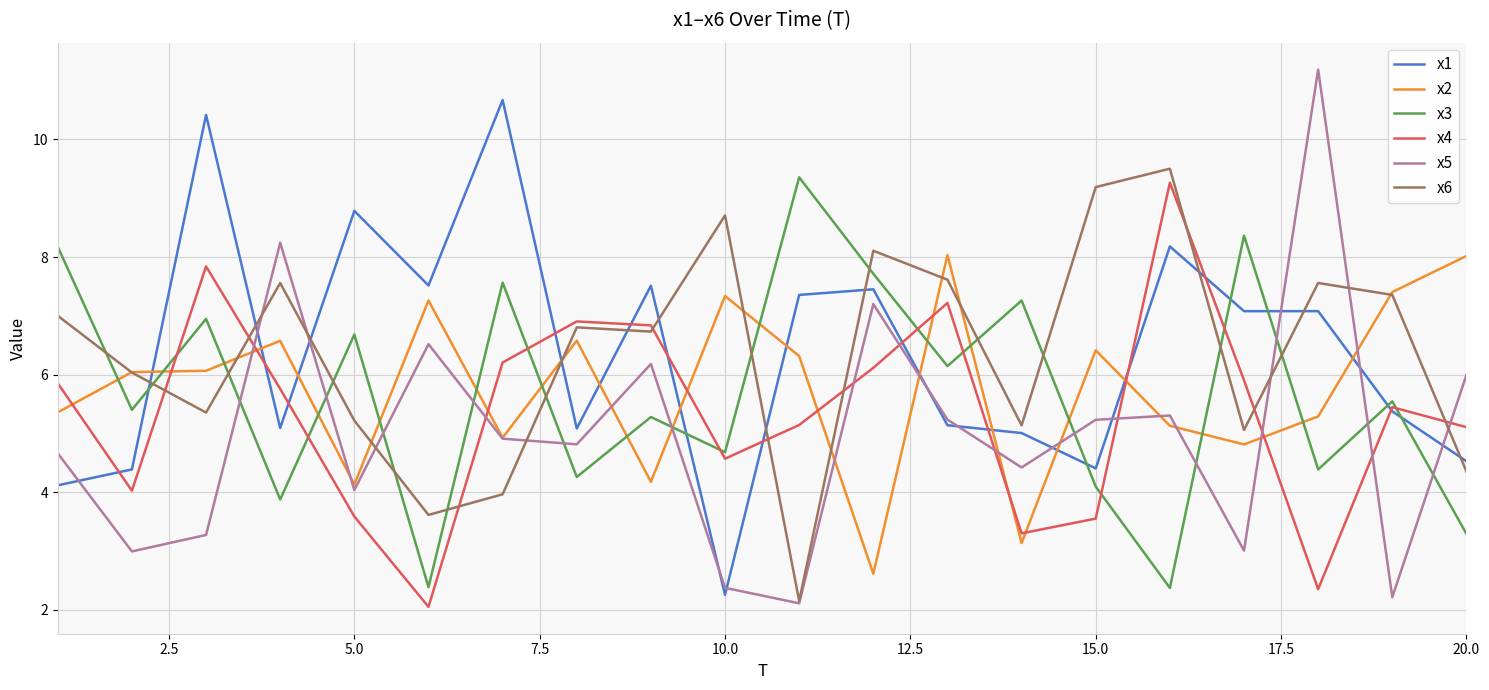

What is the lowest value of the x6 series?

2.2